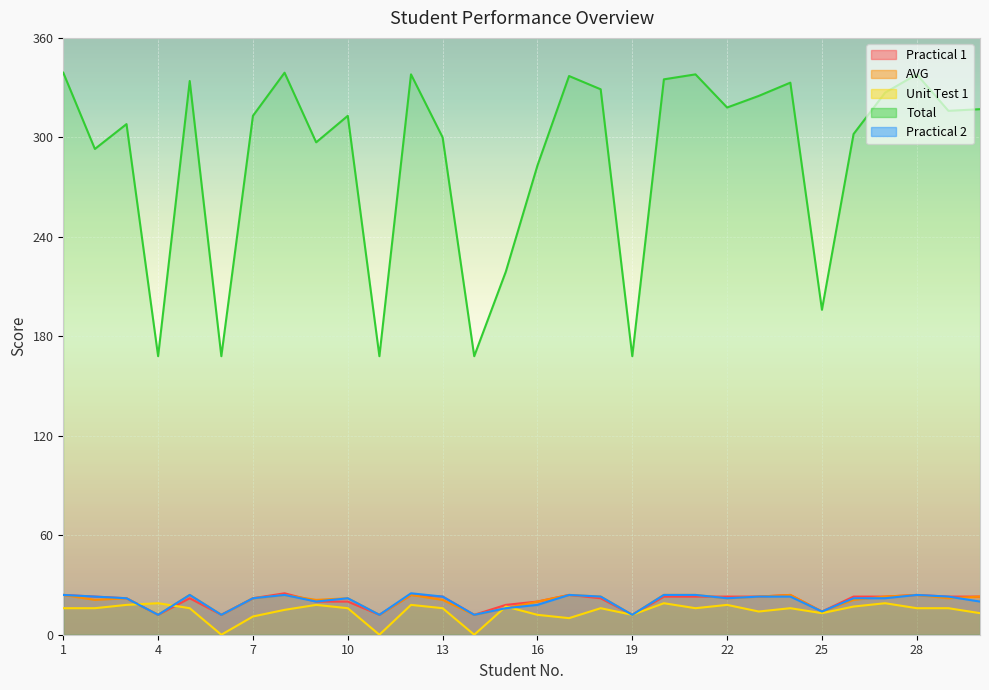

What is the total value across all series at 23?

408